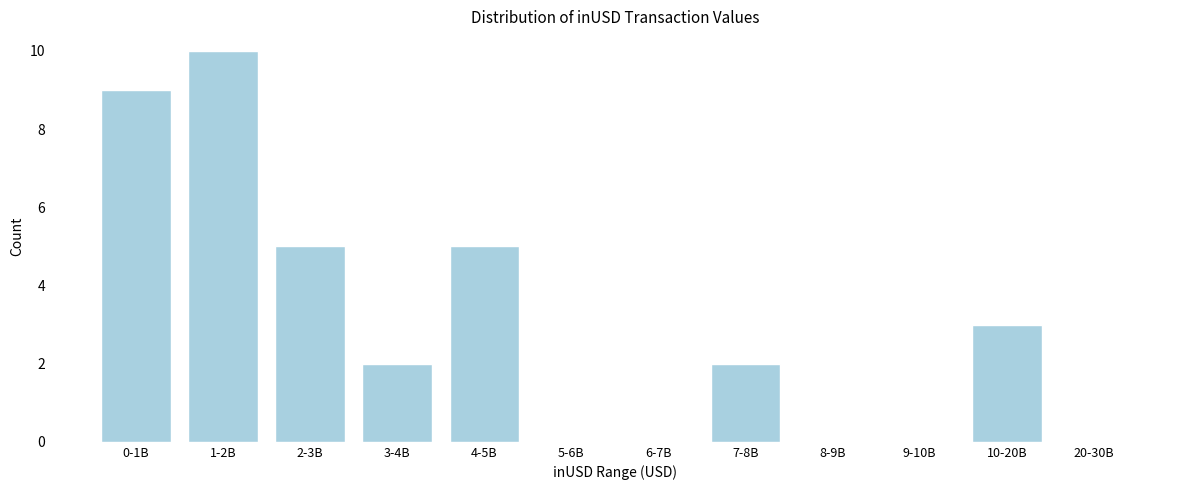

Reading left to right, what are all the values shown in this chart?

0-1B=9	1-2B=10	2-3B=5	3-4B=2	4-5B=5	5-6B=0	6-7B=0	7-8B=2	8-9B=0	9-10B=0	10-20B=3	20-30B=0